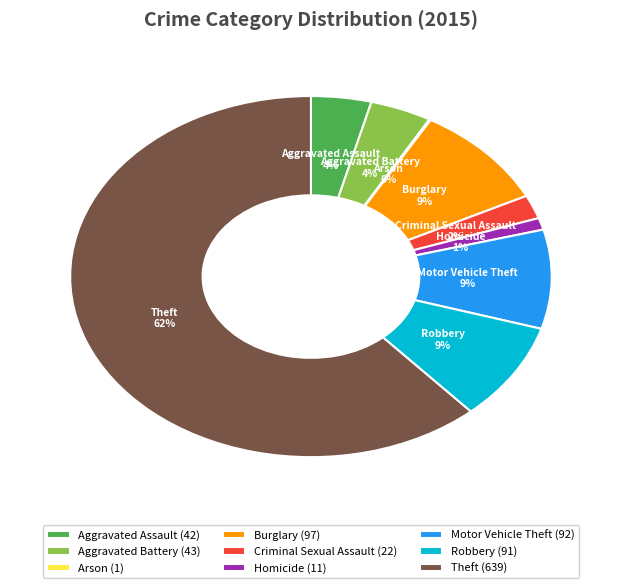

True or false: Burglary accounts for 9% of the total.

True